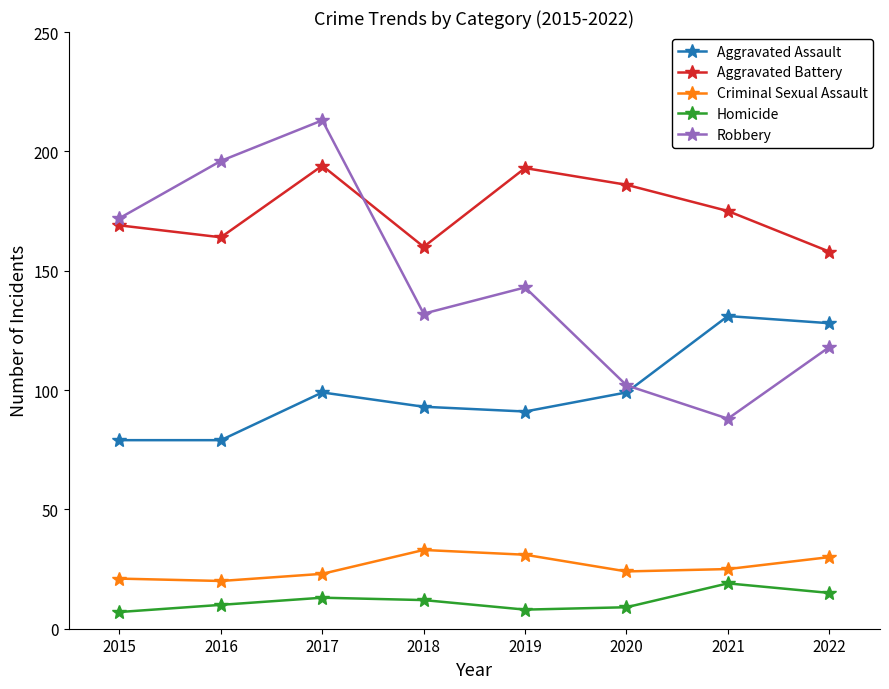

How many lines are shown in the chart?

5